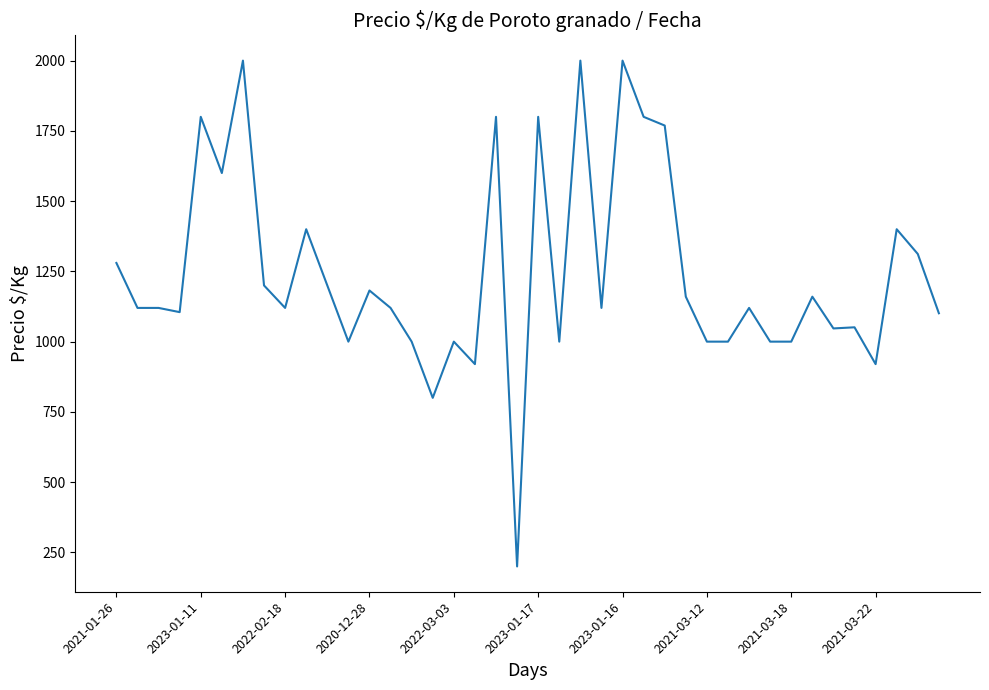

What is the greatest value displayed?

2000